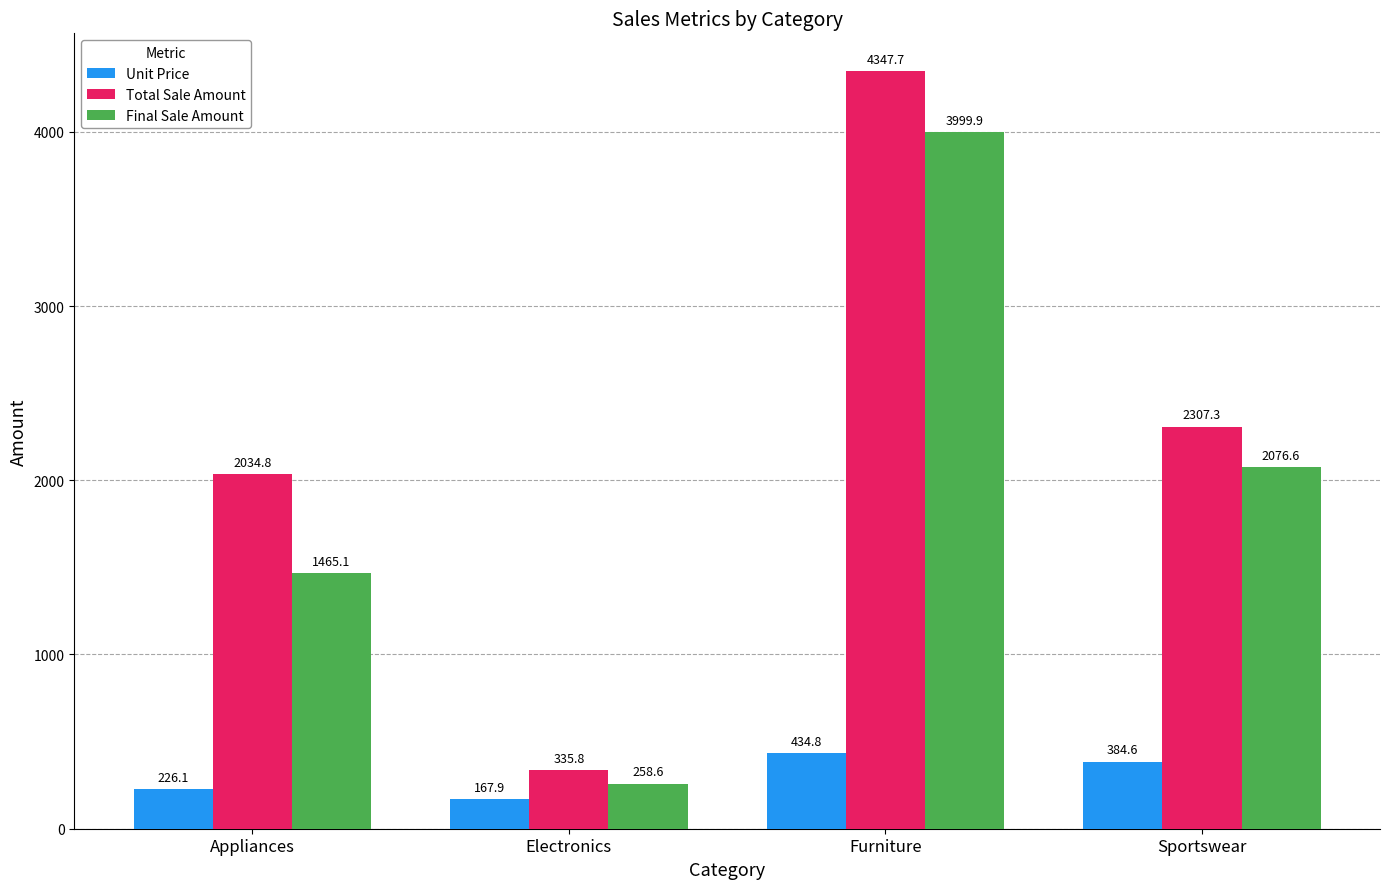

What is the spread (max minus min) of values at Electronics?

167.9